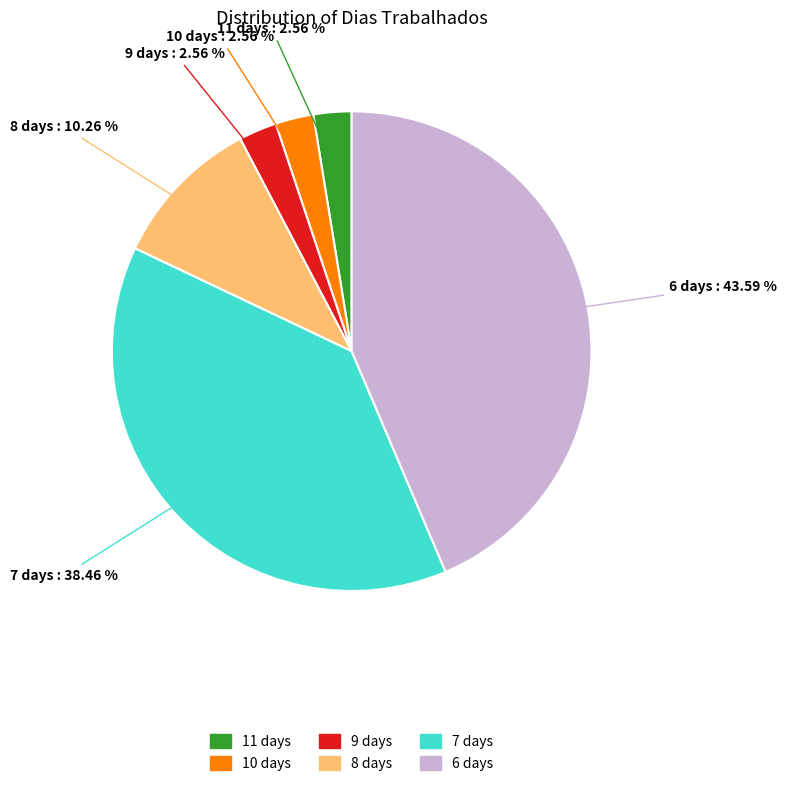

Which slice is the largest?

6